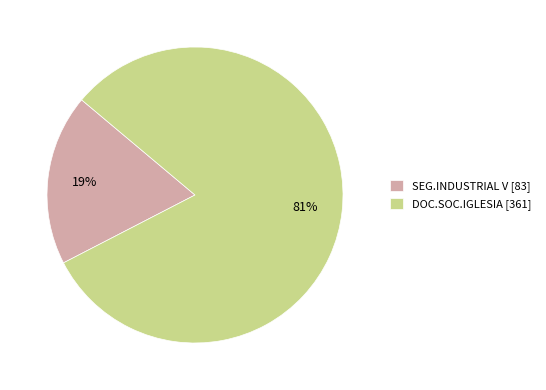

What is the majority slice?

DOC.SOC.IGLESIA